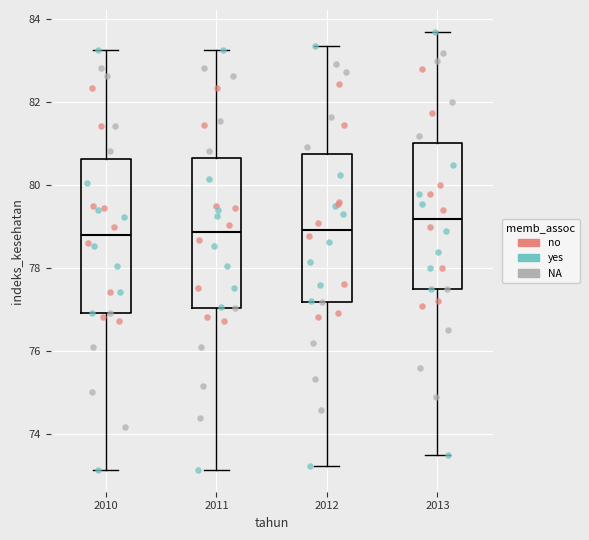

Which box's median line is the highest?

2013